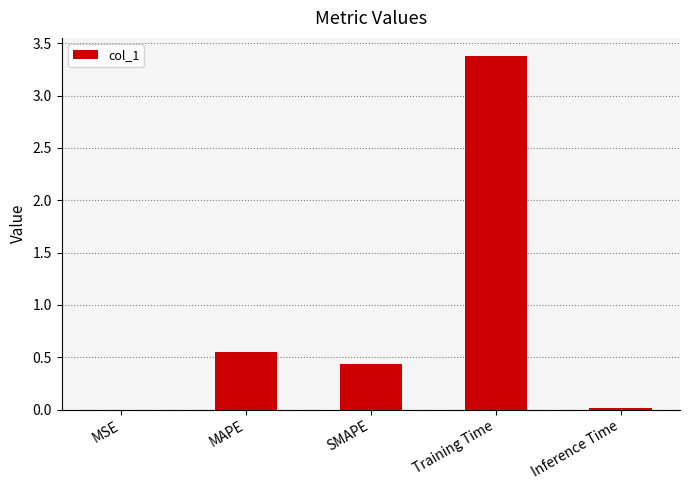

What is the greatest value displayed?

3.4